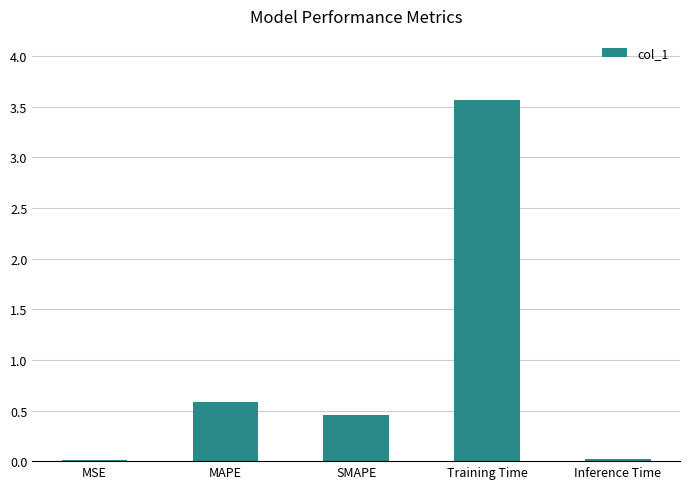

What is the sum of the values at MAPE and SMAPE?

1.0